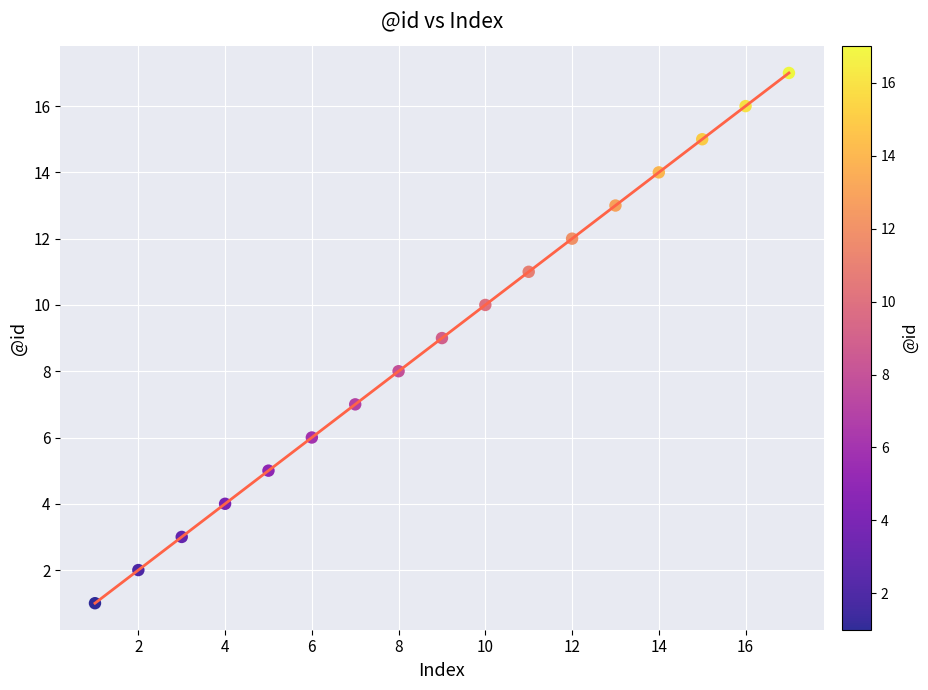

What is the range of Y values (max minus min)?

16